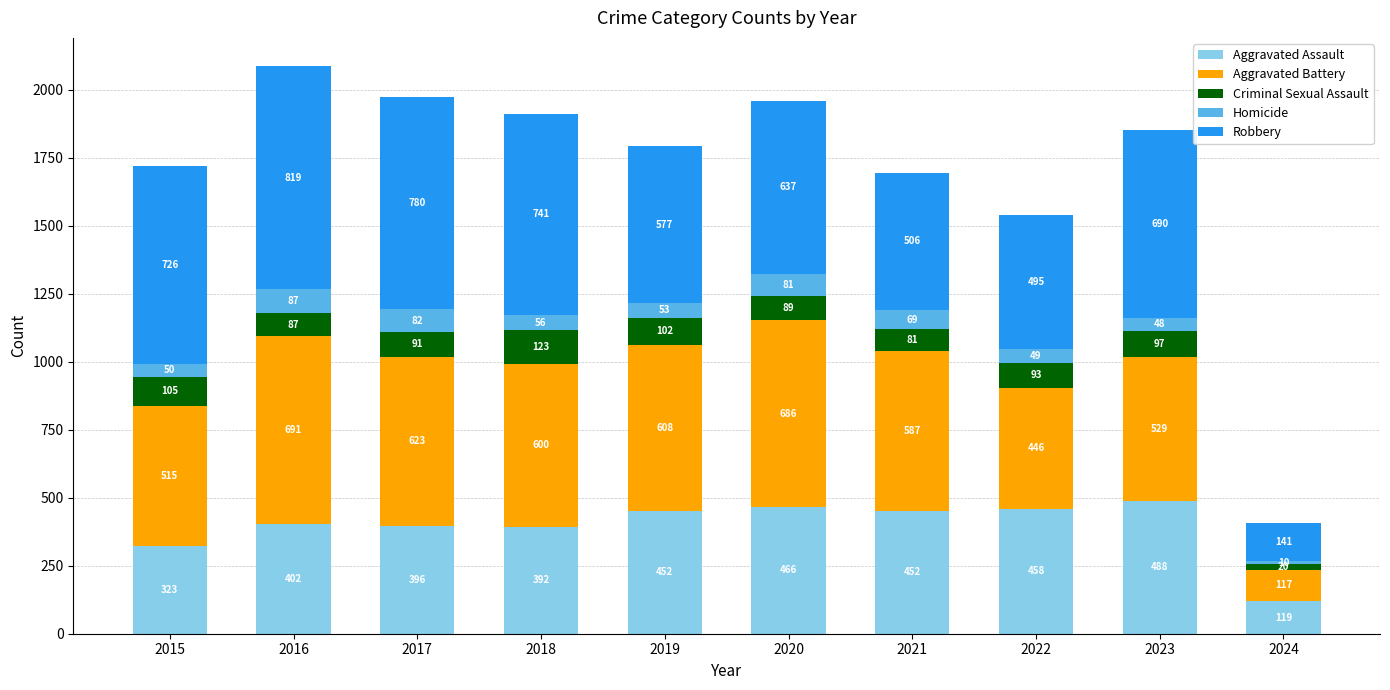

How many bars are there in total?

10